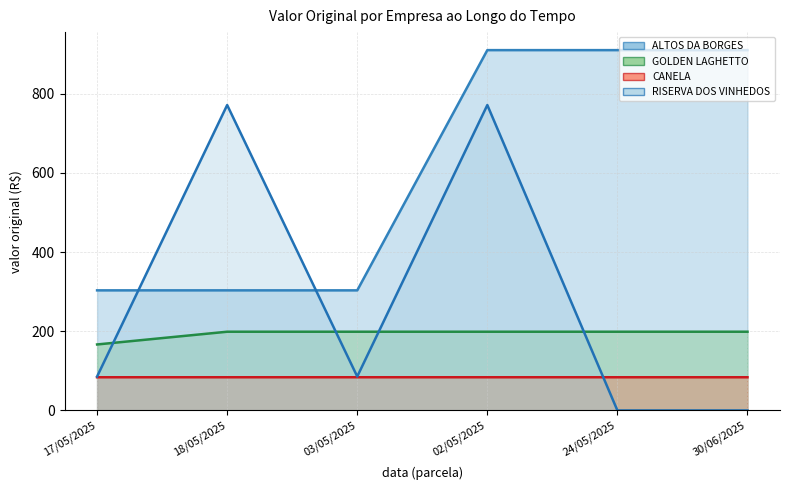

Is it true that CANELA equals 21.2 at 30/06/2025?

False